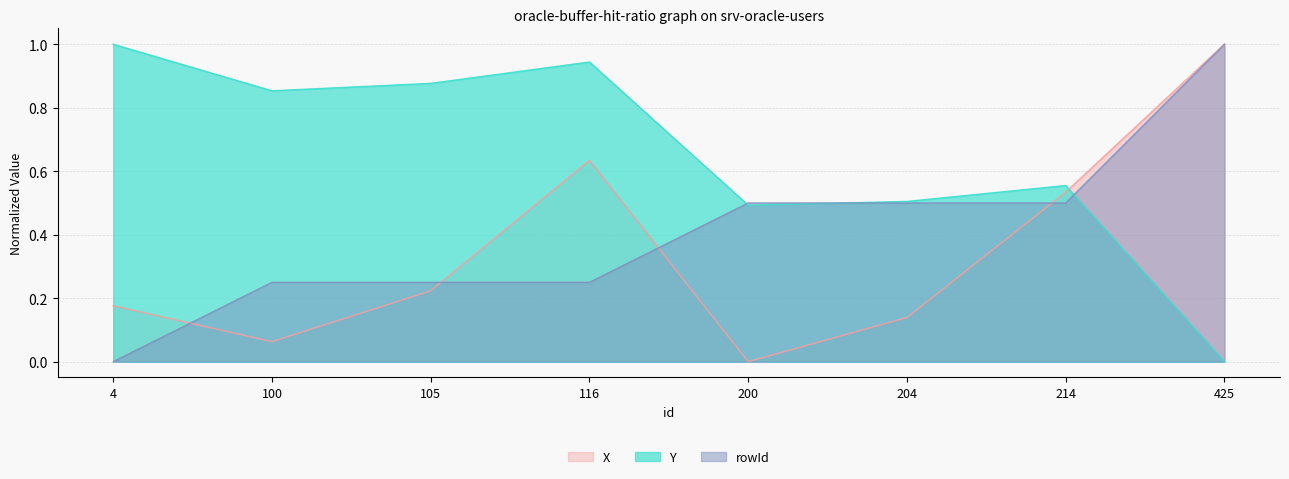

What is the value of the rowId point at the 4th from the left?

0.2